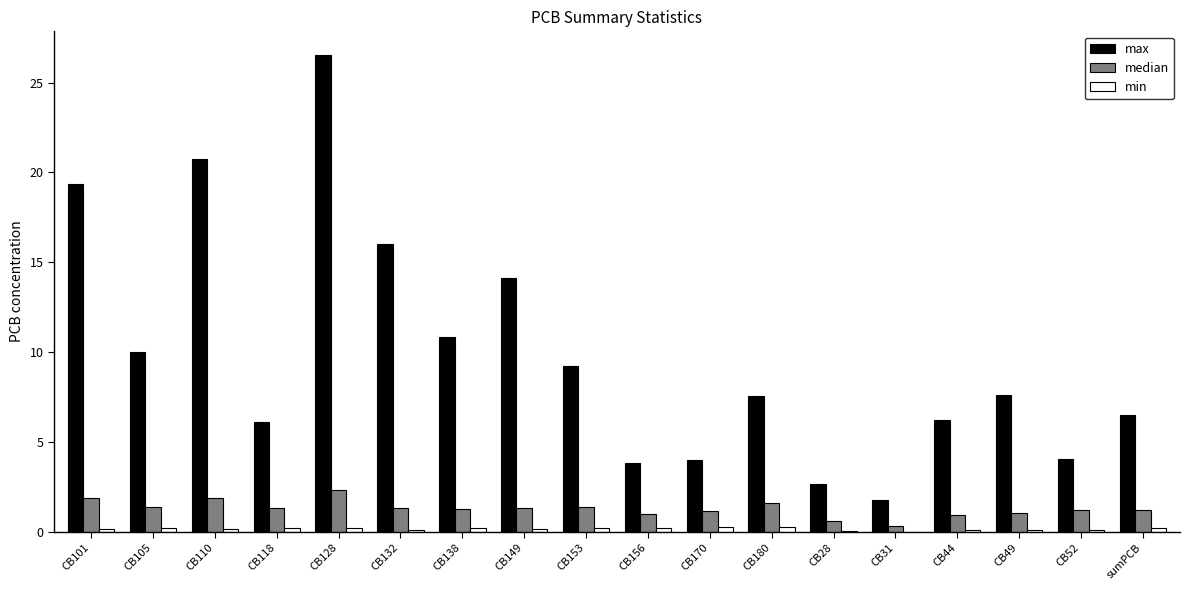

How many categories are shown in the chart?

18